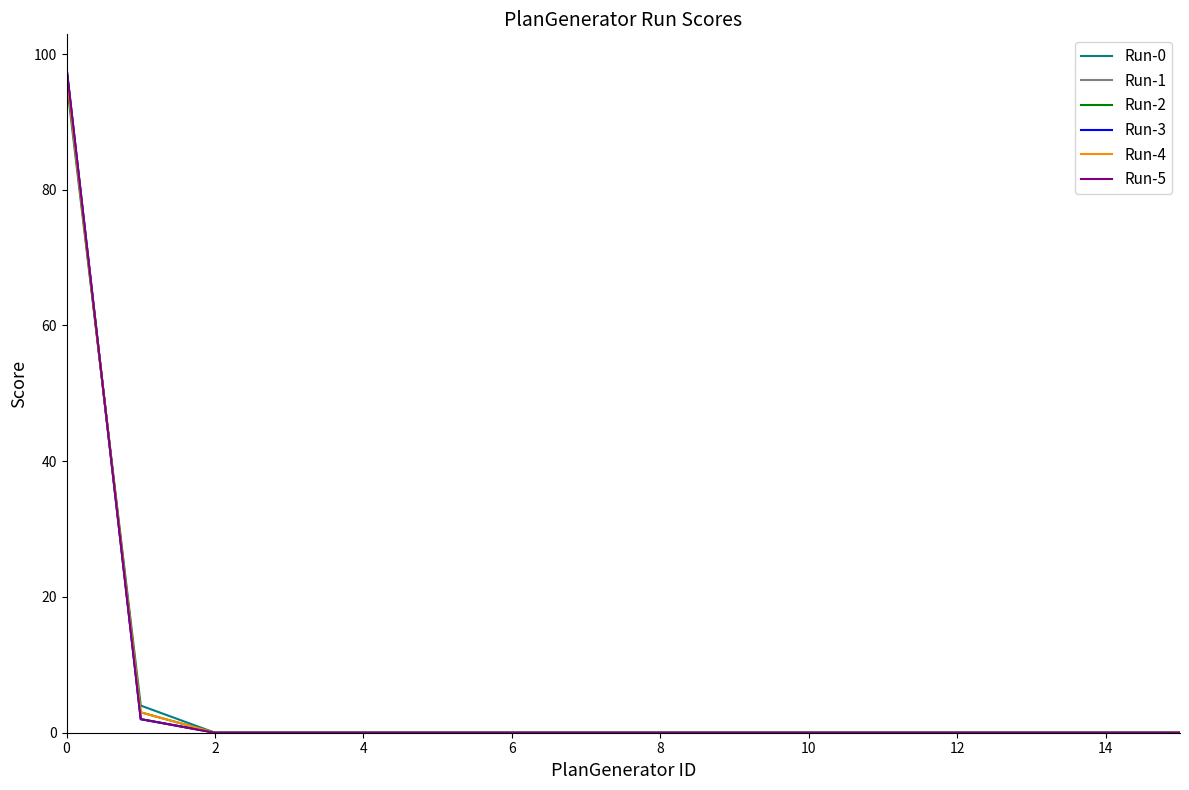

How many lines are shown in the chart?

6